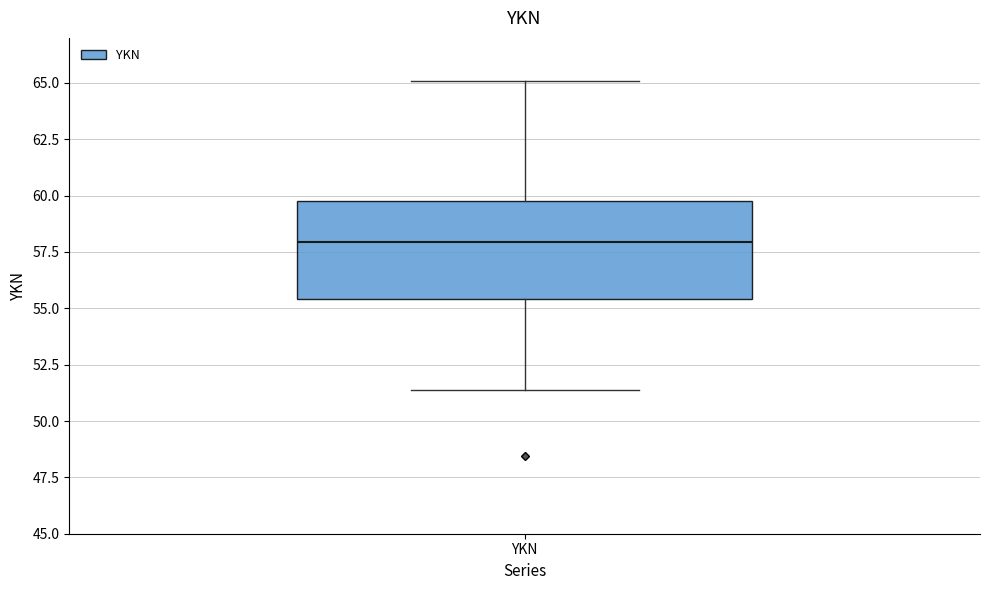

Read this box plot against the y-axis: the position of the median line, the range covered by the box, and the ends of both whiskers. The values are not printed on the chart, so give them approximately, as read against the axis.

median 58.0, box 55.5 to 60.0, whiskers 51.5 to 65.0